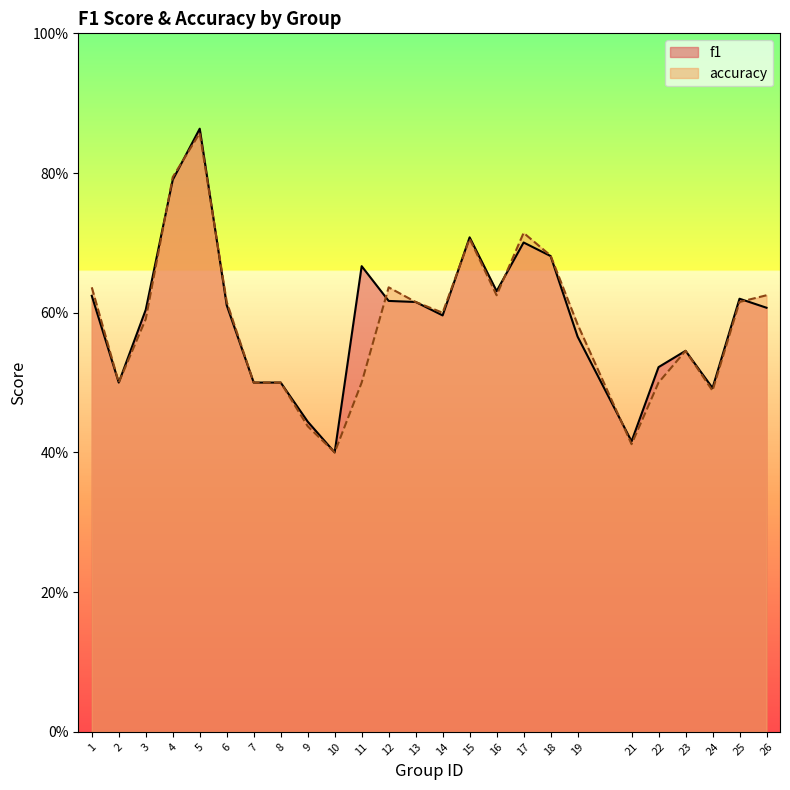

True or false: f1 and accuracy intersect in this chart.

True